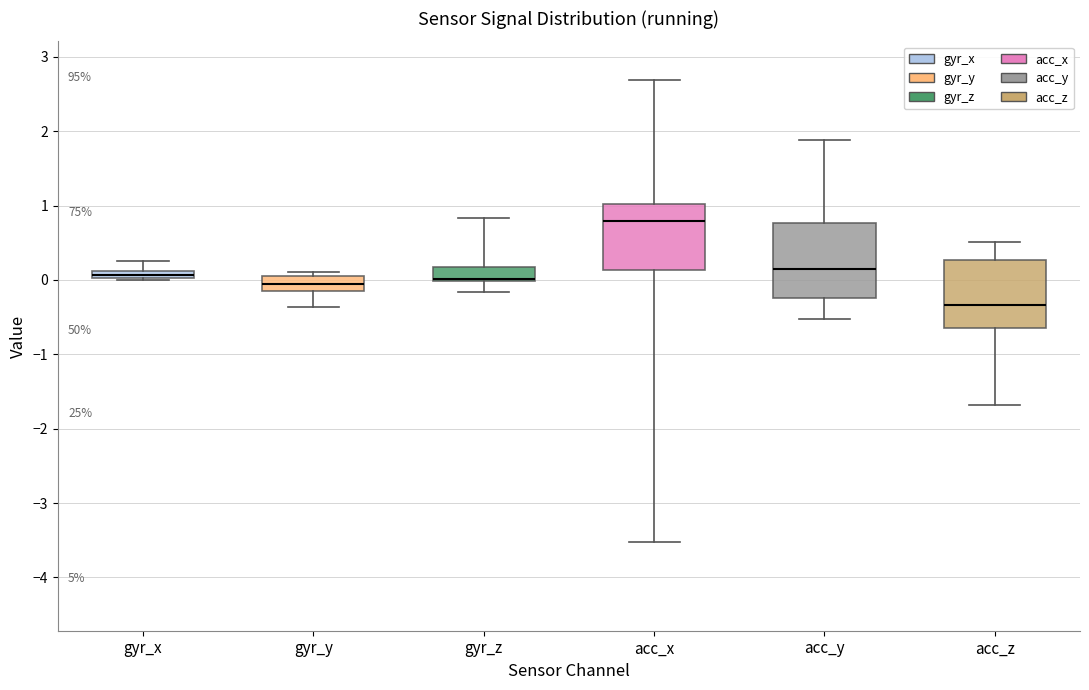

Where is the lower edge of the box for gyr_x on the y-axis? The values are not printed on the chart, so give them approximately, as read against the axis.

0.0